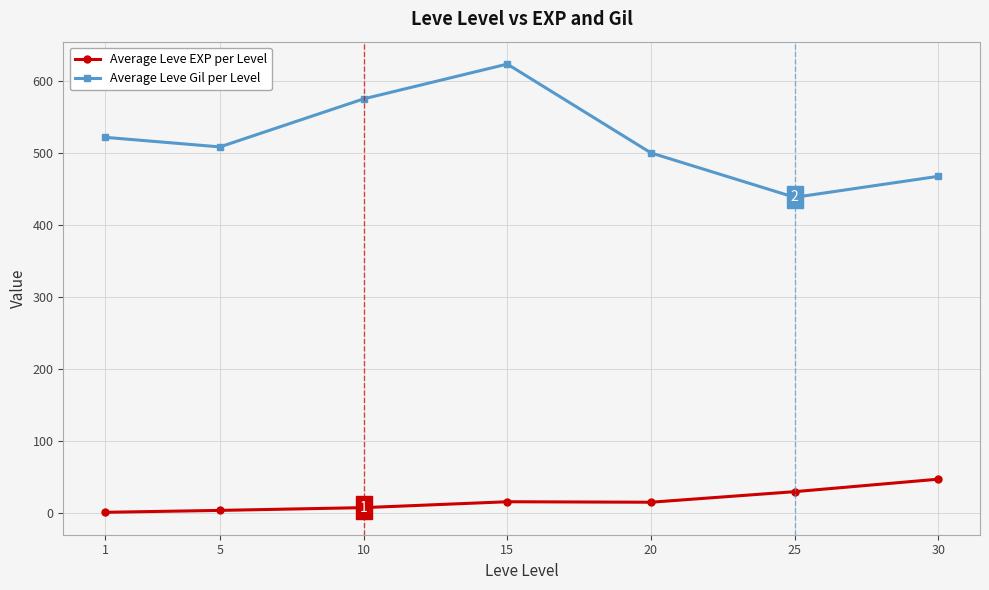

At how many categories does at least one series exceed 47?

7